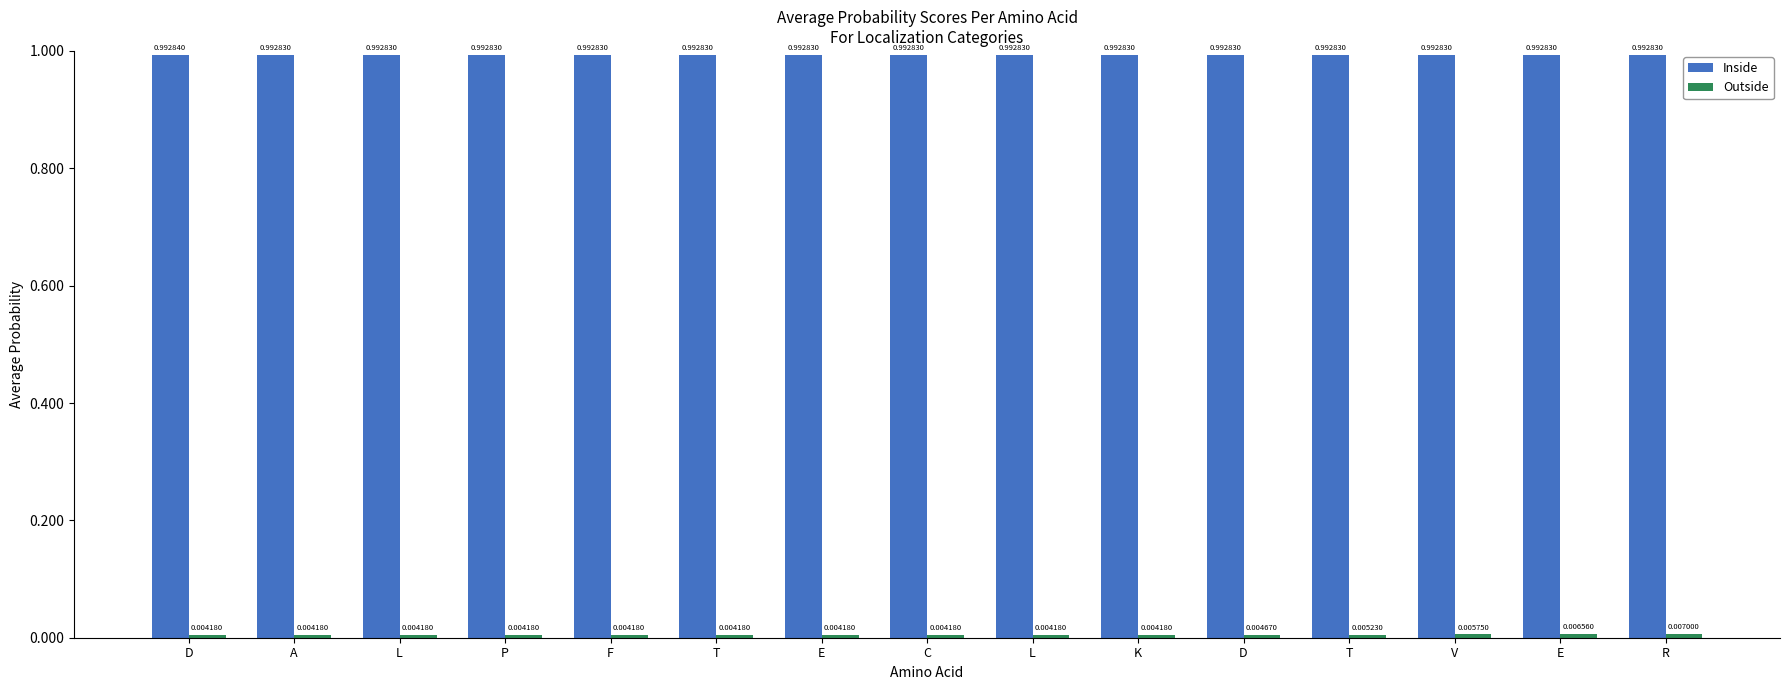

Where is Inside nearest to the value 0?

A